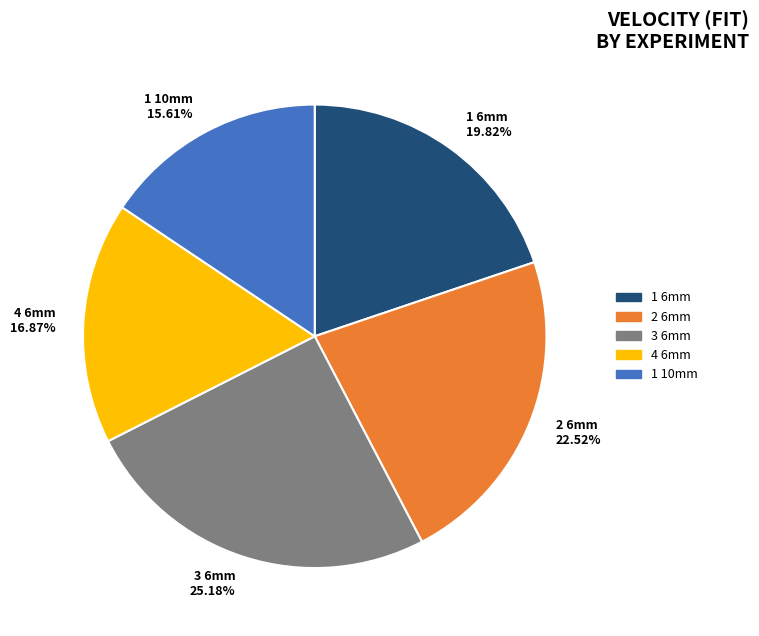

What is the ratio of the value at 1 10mm 15.61% to the value at 4 6mm 16.87%?

0.9